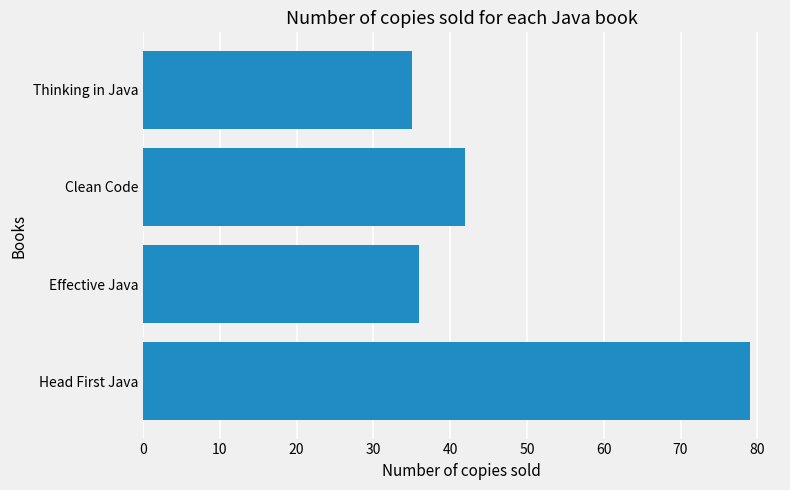

The value at Effective Java is 10. True or false?

False